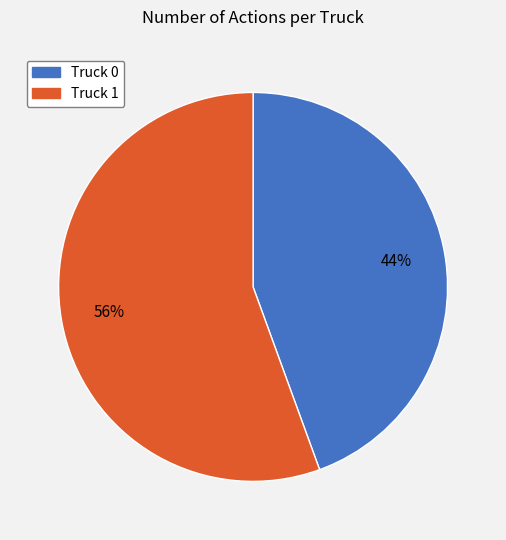

What is the smallest slice in the pie chart?

Truck 0